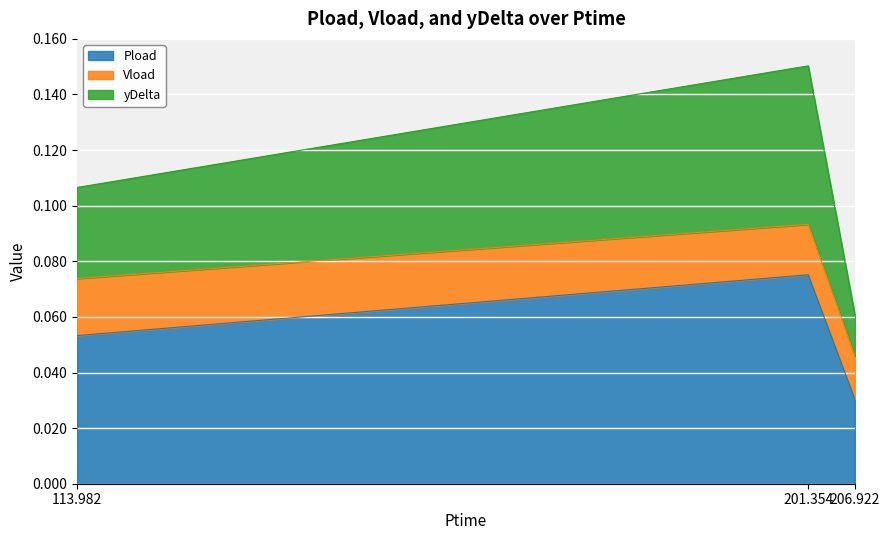

What position from the left is 206.922?

3